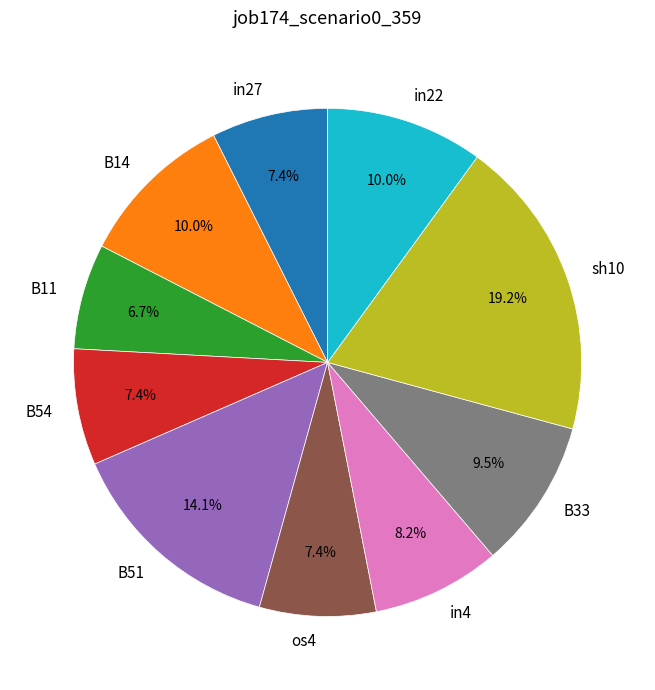

Which category has the biggest portion of the pie?

sh10